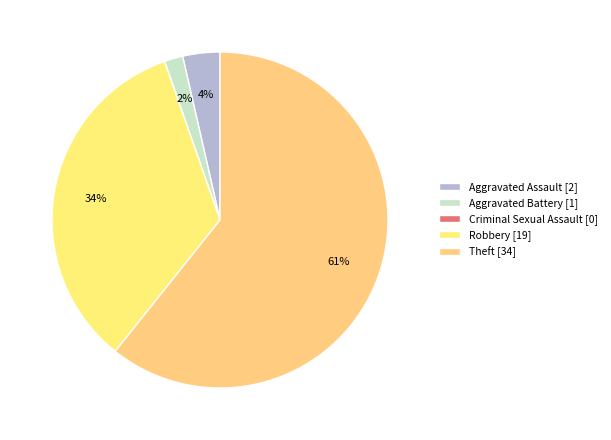

Which slice is the largest?

Theft